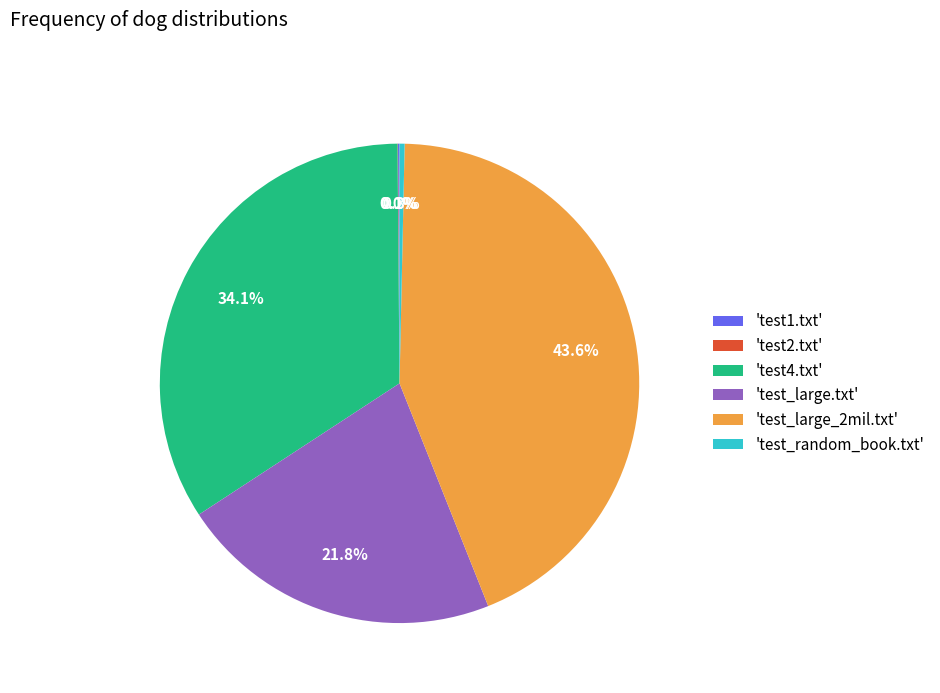

Is there a majority slice in this chart?

No